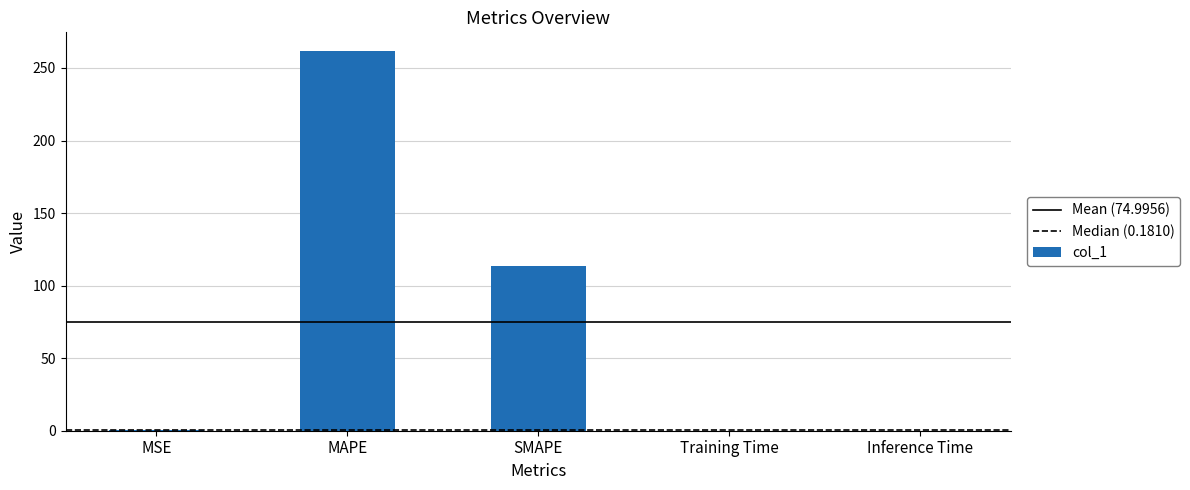

What is the sum of the values at MAPE and SMAPE?

374.8